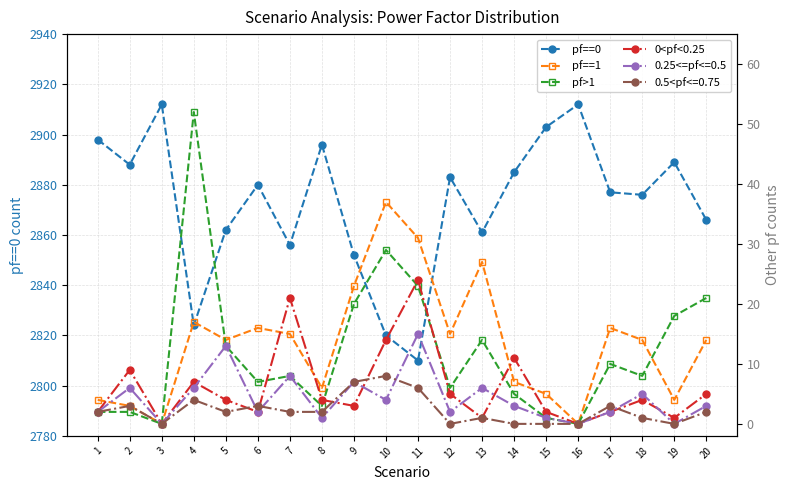

What is the value of the pf==0 point at the 4th from the left?

2824